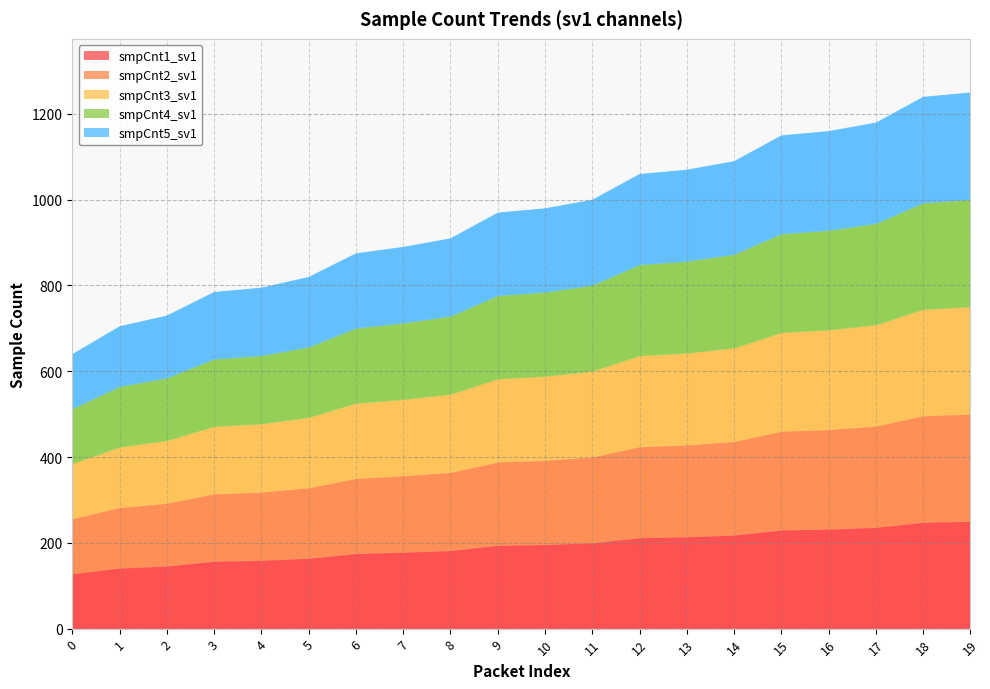

What is the lowest value of the smpCnt3_sv1 series?

128